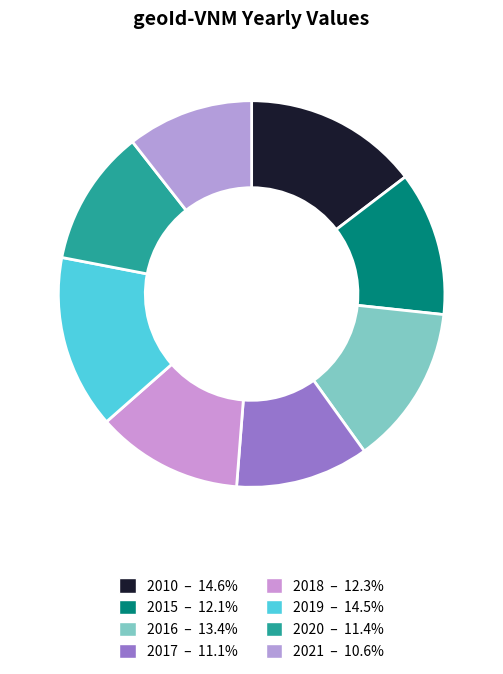

To the nearest percent, what portion does 2019 represent?

15%